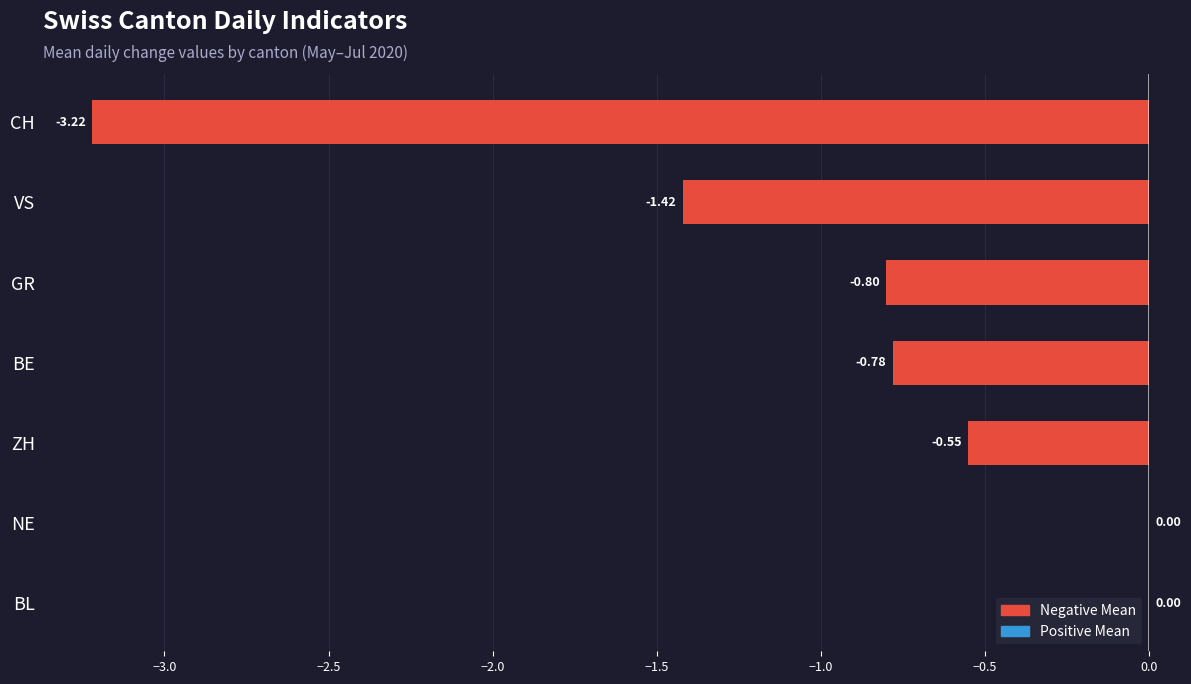

Where is the data nearest to the value -1?

GR